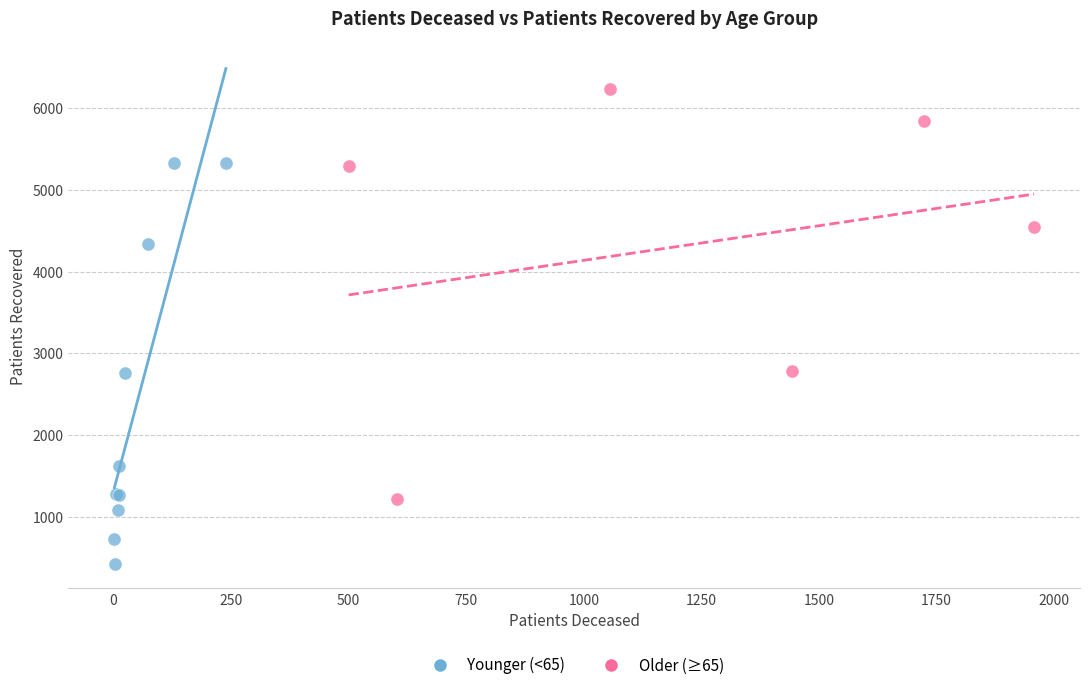

Which series reaches the minimum Y coordinate?

Younger (<65)